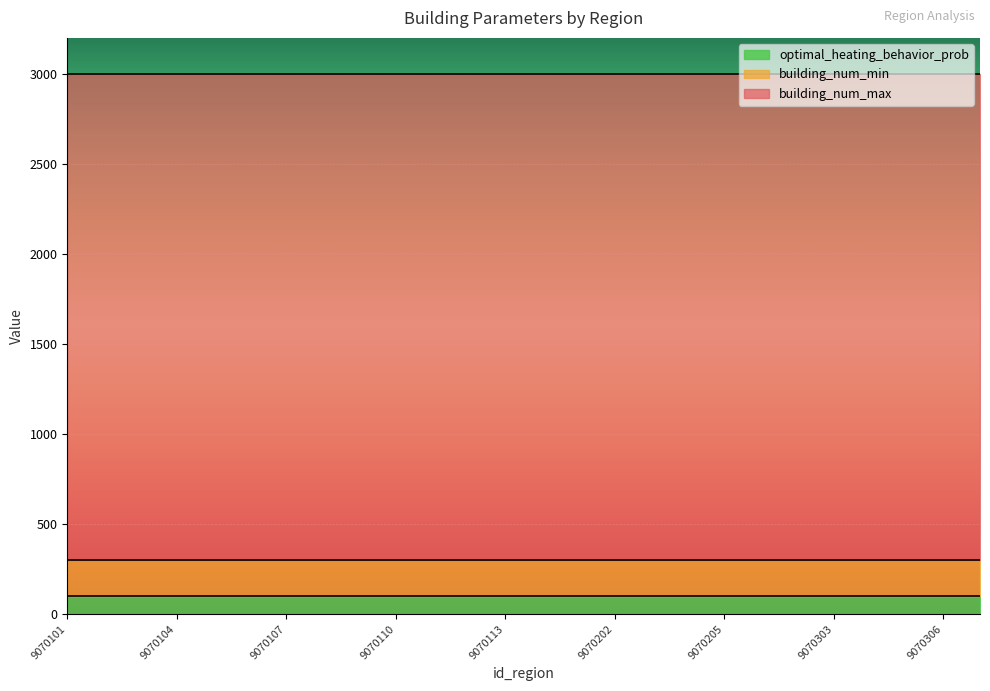

At how many categories does at least one series exceed 2538?

26